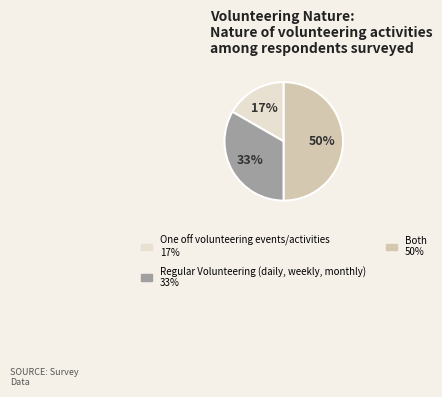

To the nearest percent, what is the average slice percentage?

33%